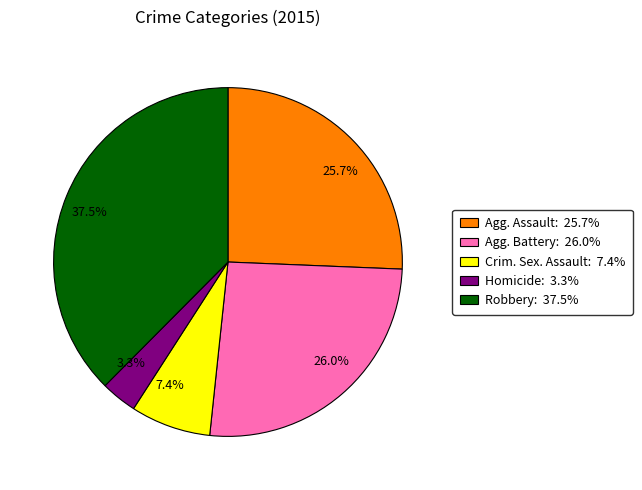

Count the number of slices in the pie.

5